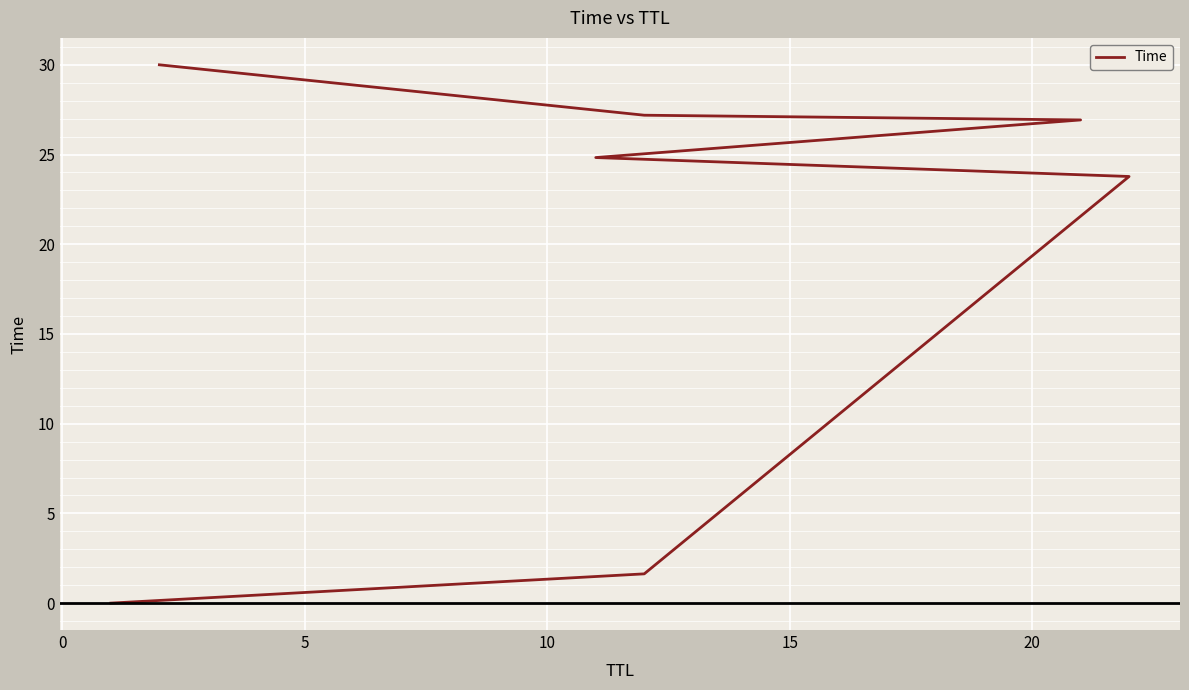

What is the average value?

19.2